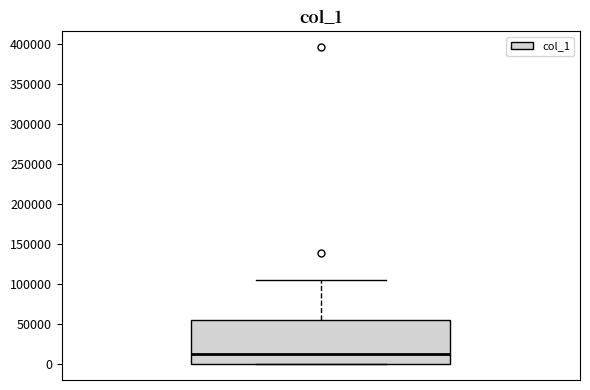

Where does the upper whisker of the box end on the y-axis? The values are not printed on the chart, so give them approximately, as read against the axis.

105000